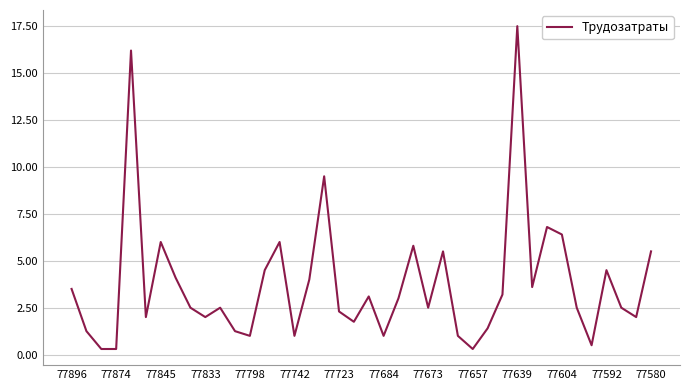

What is the greatest value displayed?

17.5